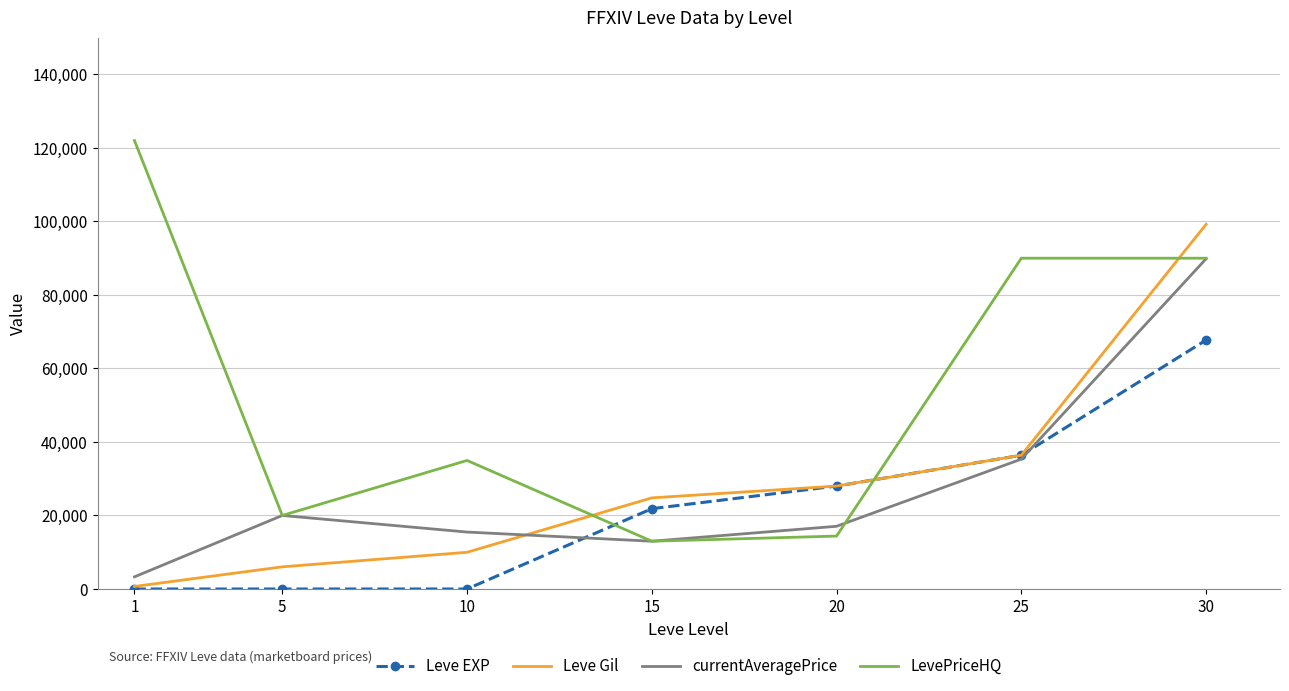

What are all the series names shown in the legend?

Leve EXP, Leve Gil, currentAveragePrice, LevePriceHQ